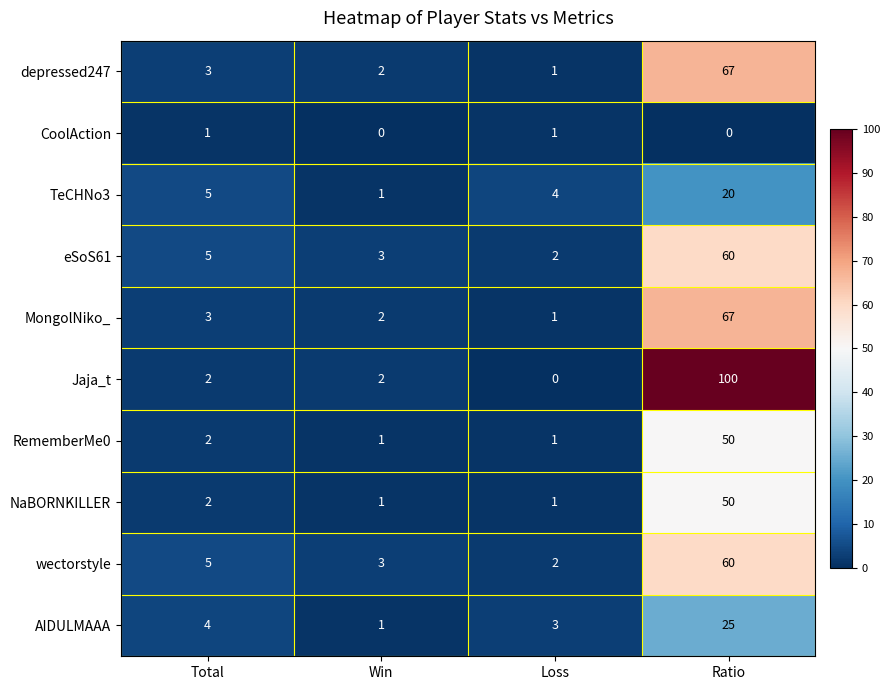

The value of TeCHNo3 at Ratio is 20. True or false?

True